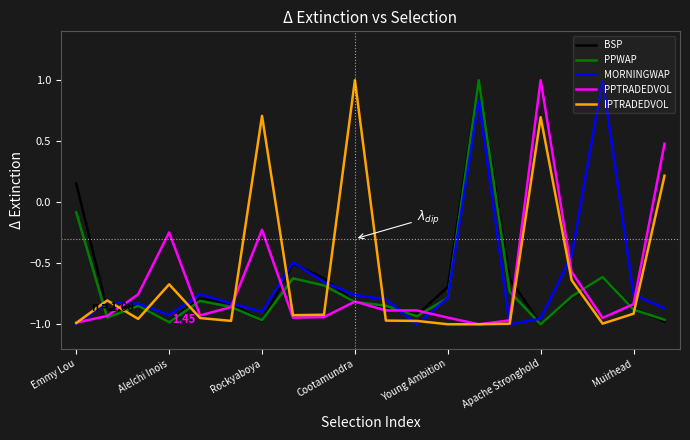

In MORNINGWAP, how many points are lower than both neighbors (excluding endpoints)?

4